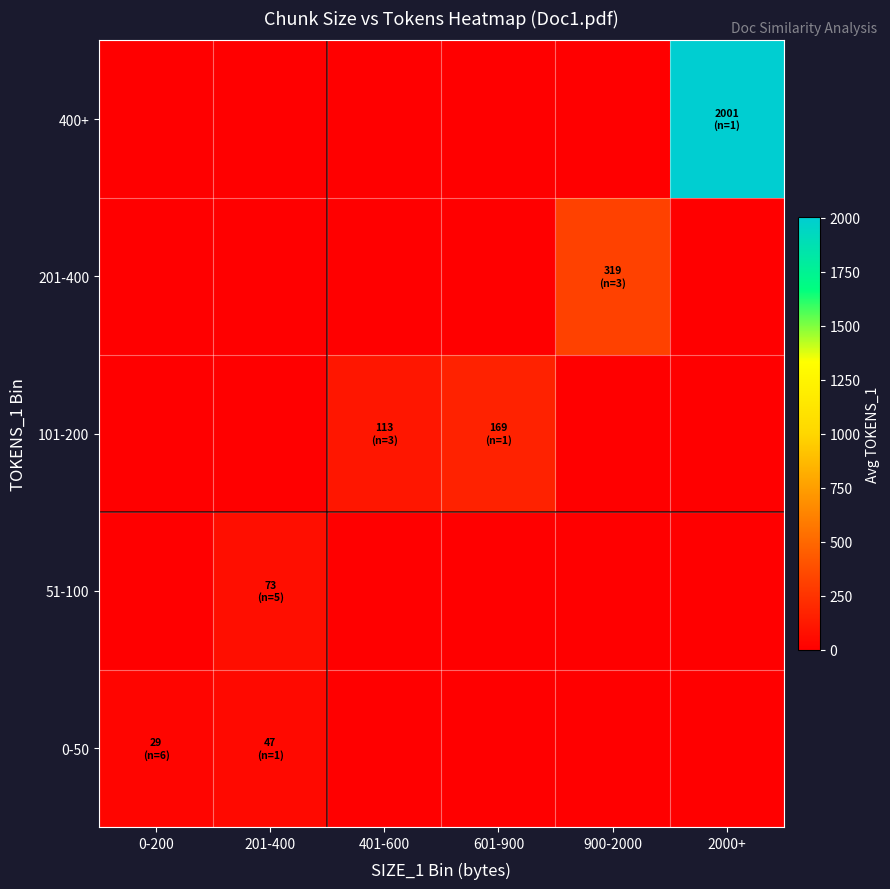

Count the number of categories in the chart.

6